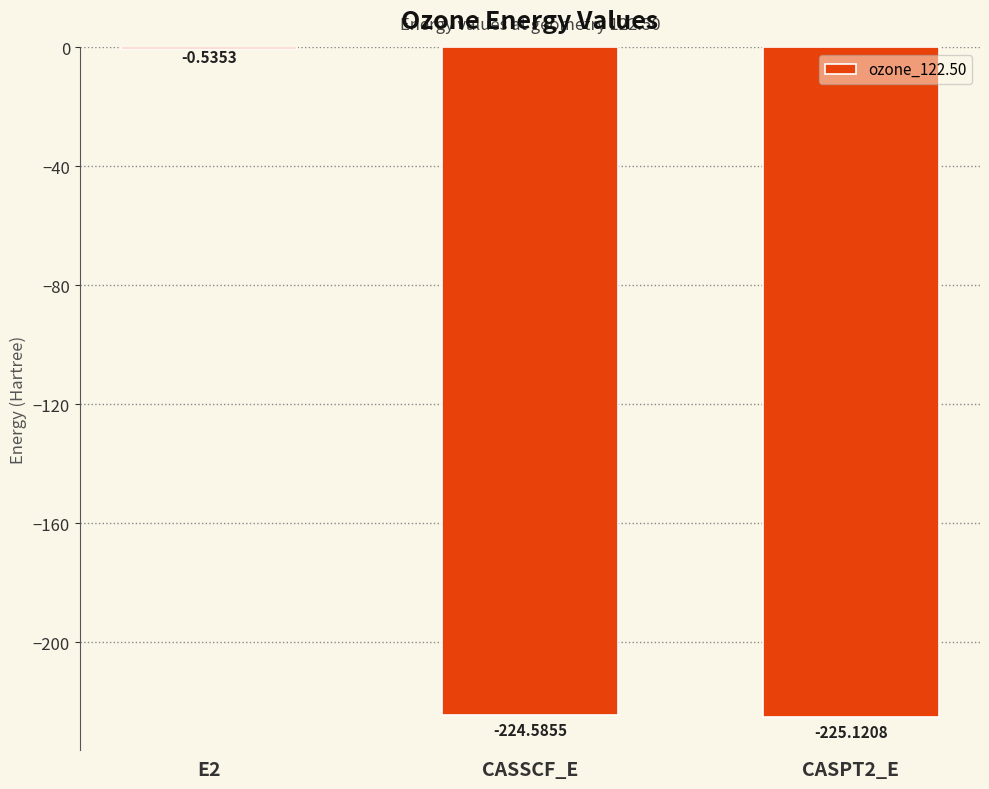

At which label is the value closest to -112?

E2